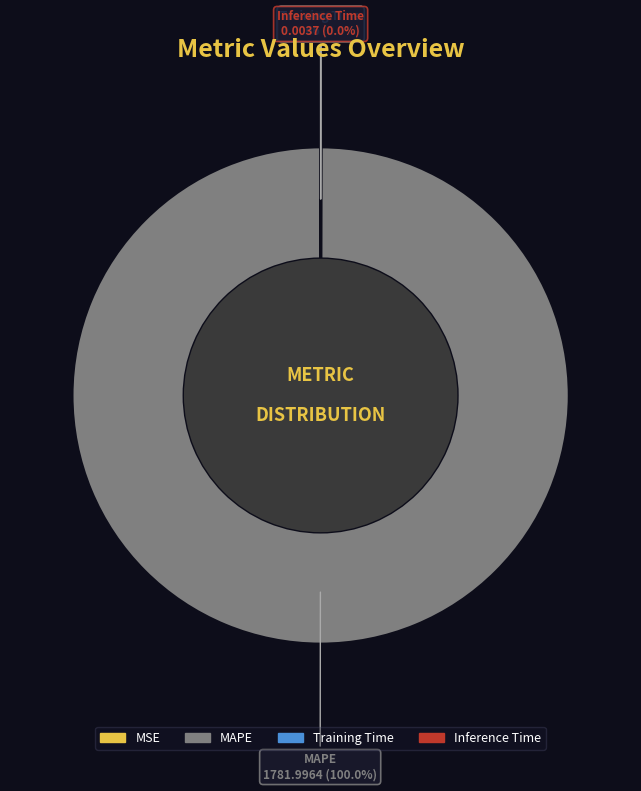

What is the largest slice in the pie chart?

MAPE